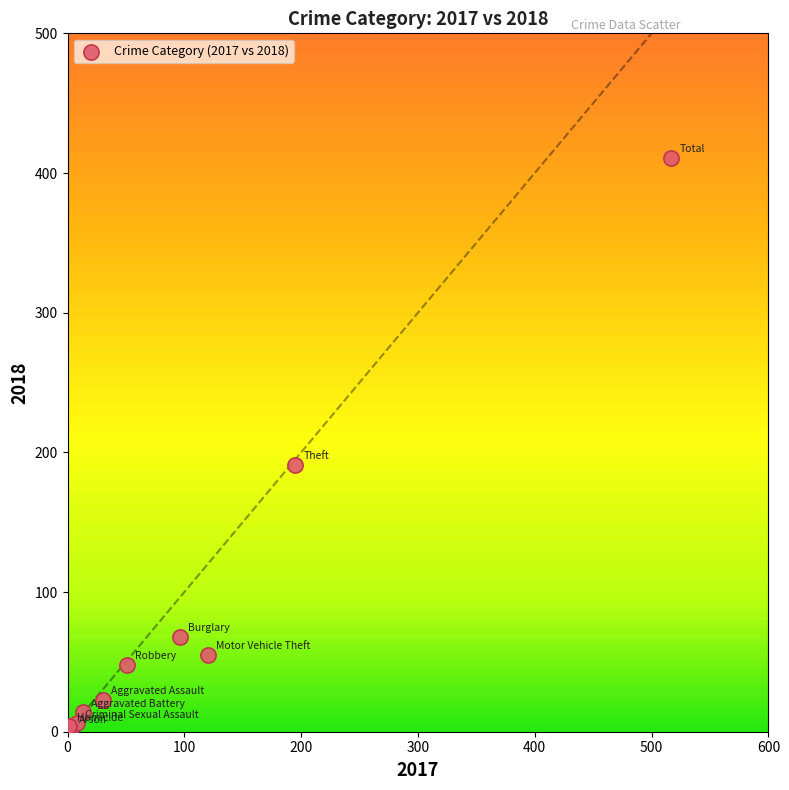

What Y value in the scatter plot is closest to 206?

191